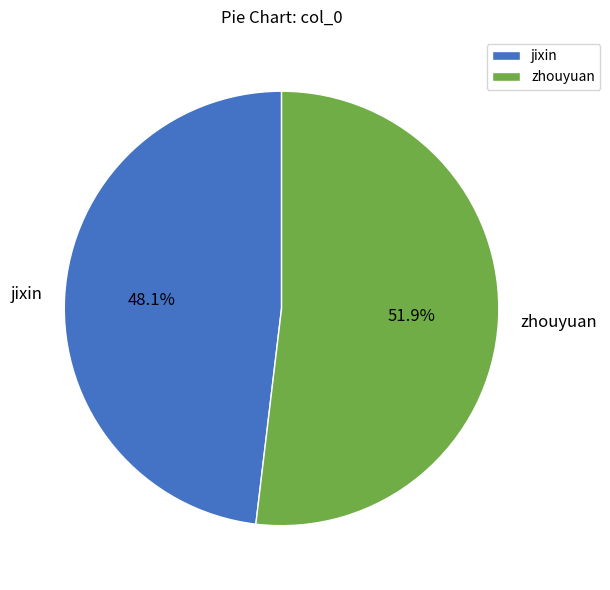

What percentage is the jixin slice, to the nearest percent?

48%